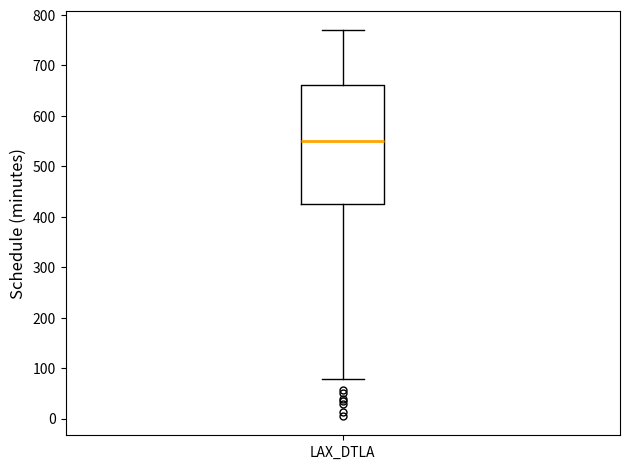

Read this box plot against the y-axis: the position of the median line, the range covered by the box, and the ends of both whiskers. The values are not printed on the chart, so give them approximately, as read against the axis.

median 550, box 430 to 660, whiskers 80 to 770